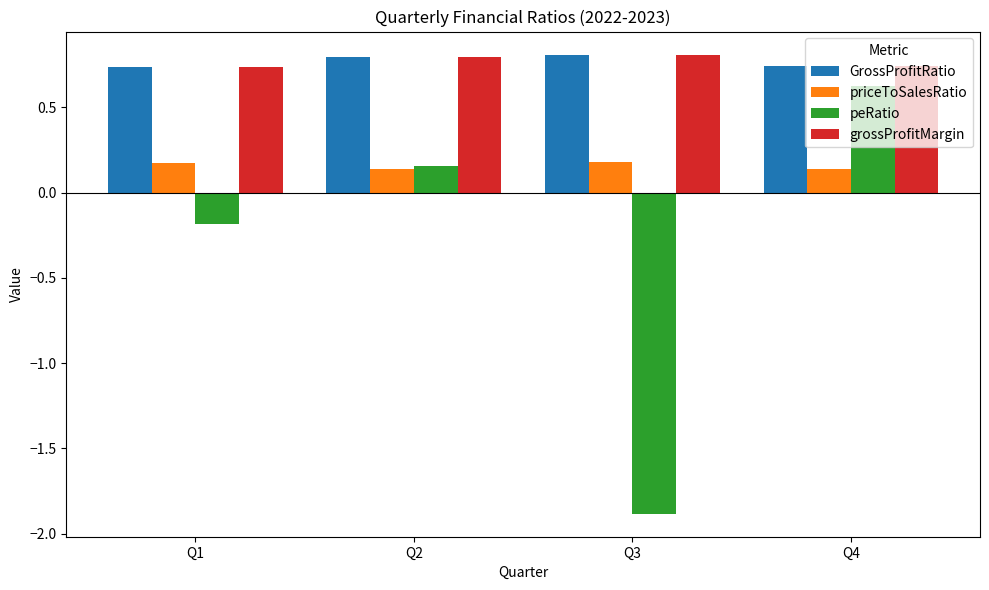

List the labels in order of peRatio value, largest first.

Q4, Q2, Q1, Q3